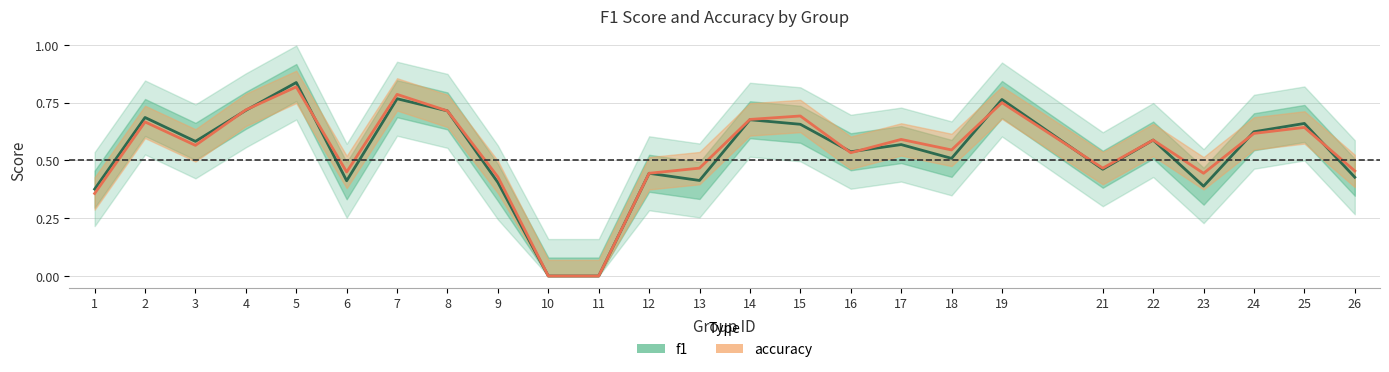

Reading left to right, extract all data points from this chart.

f1: 0.4	0.7	0.6	0.7	0.8	0.4	0.8	0.7	0.4	0.0	0.0	0.4	0.4	0.7	0.7	0.5	0.6	0.5	0.8	0.5	0.6	0.4	0.6	0.7	0.4
accuracy: 0.4	0.7	0.6	0.7	0.8	0.5	0.8	0.7	0.4	0.0	0.0	0.4	0.5	0.7	0.7	0.5	0.6	0.5	0.8	0.5	0.6	0.4	0.6	0.6	0.5